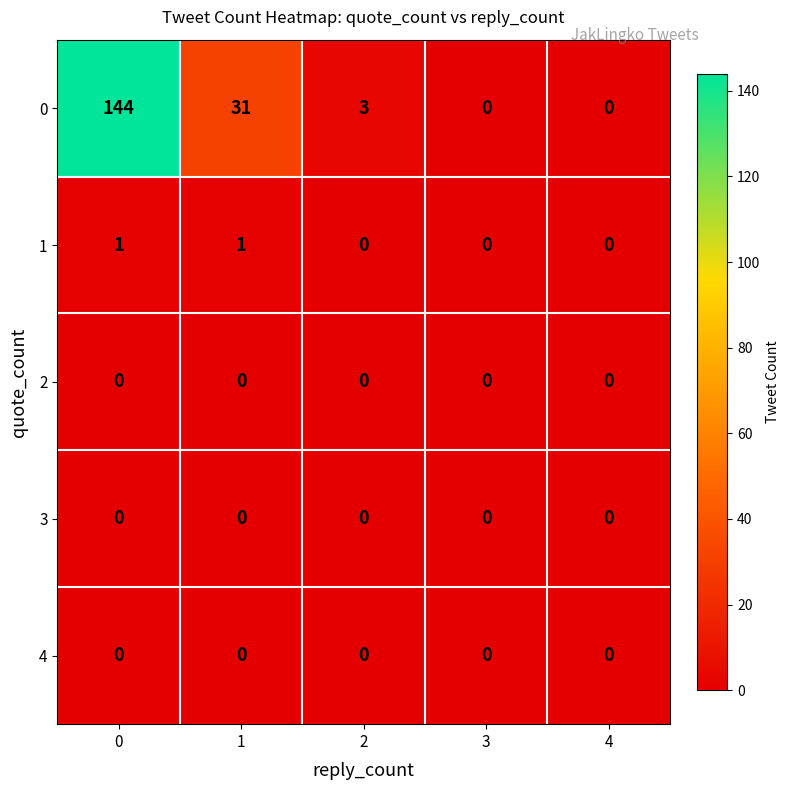

How many categories are shown in the chart?

5